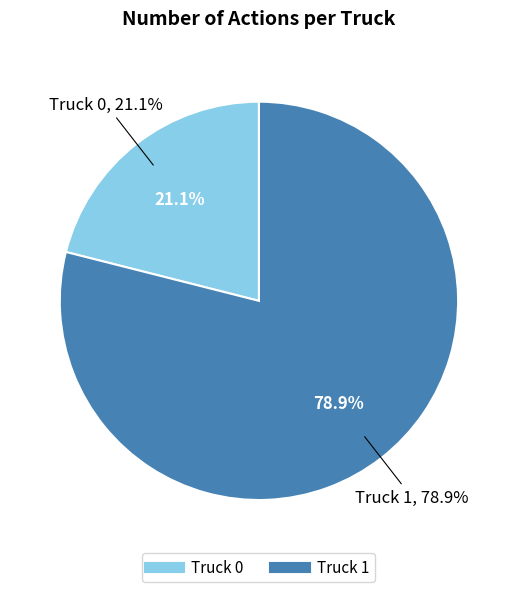

Rank the categories by value from lowest to highest.

Truck 0, Truck 1